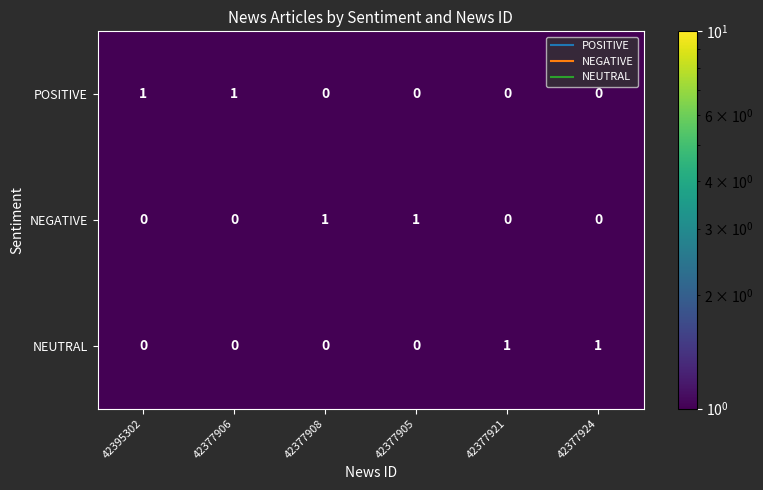

Is it true that NEGATIVE equals 0 at 42377921?

True